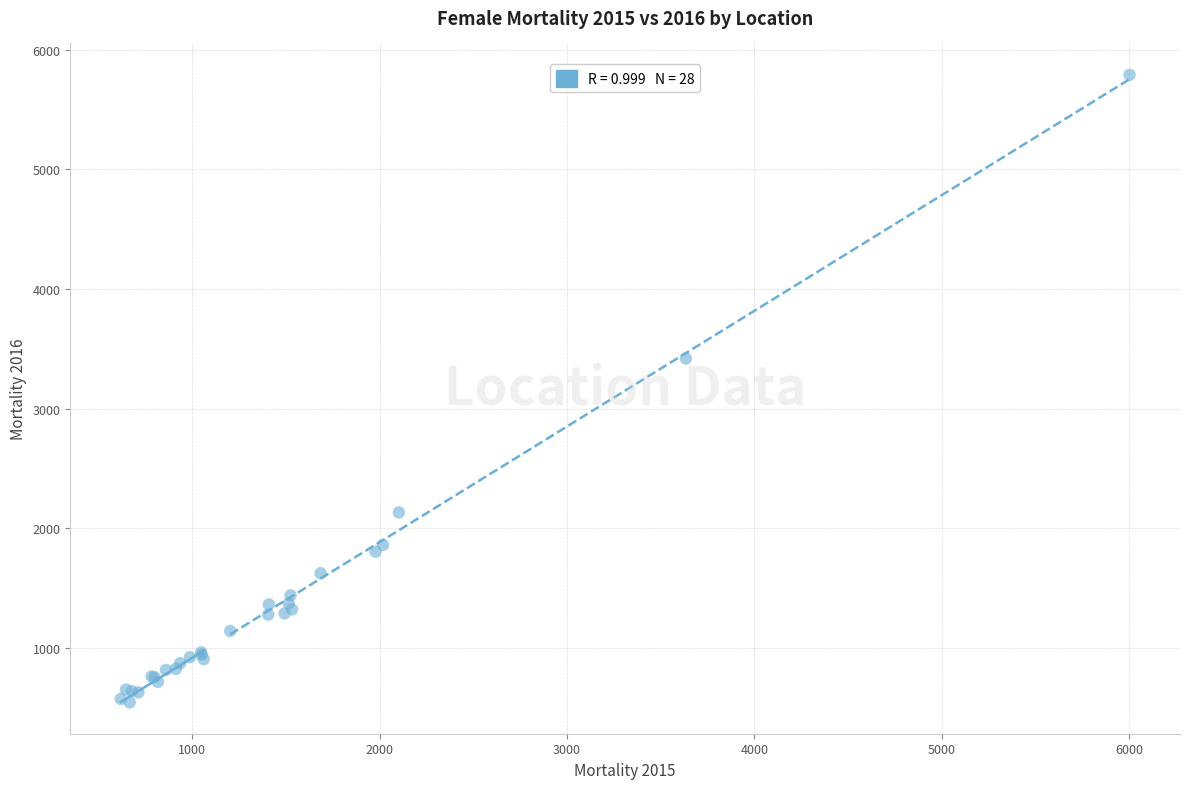

What Y value in the scatter plot is closest to 3168?

3420